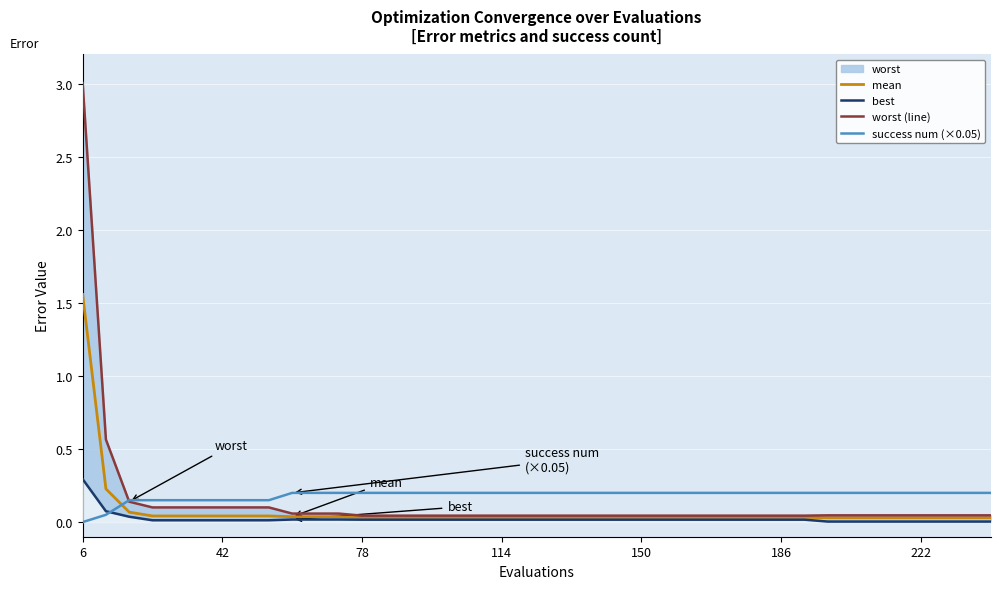

At which label does mean reach its peak?

6